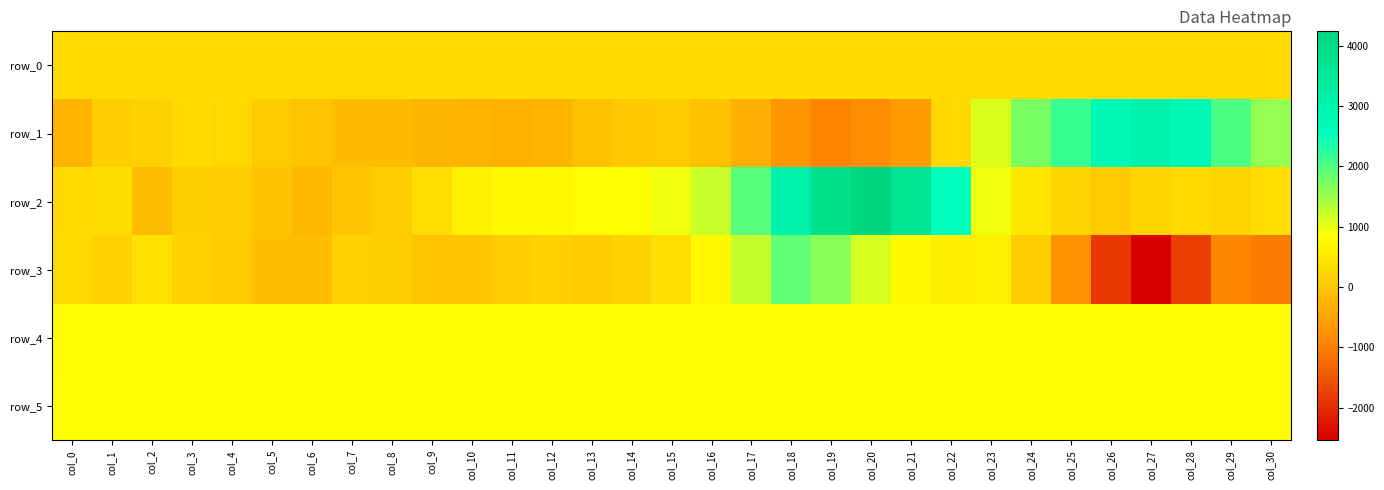

Which category has the highest value across all series?

col_20